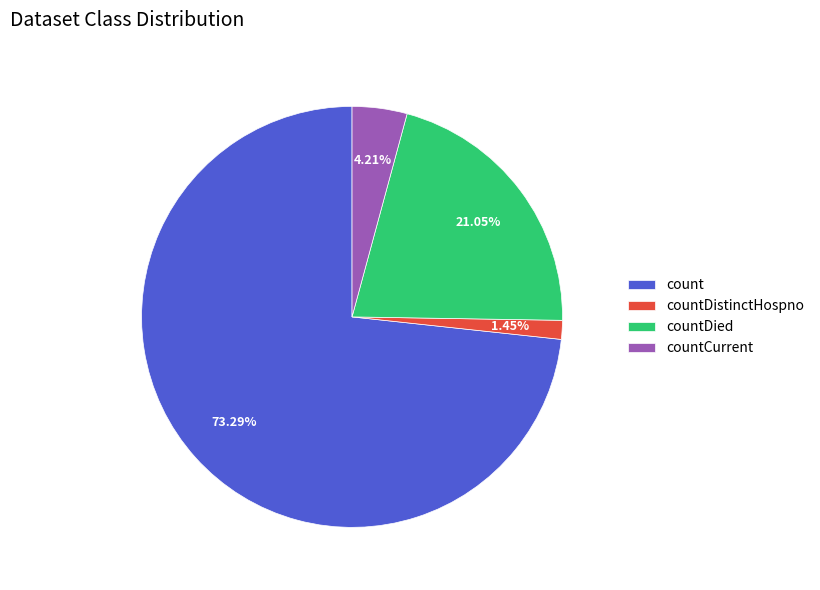

Which has a higher value, countDied or count?

count